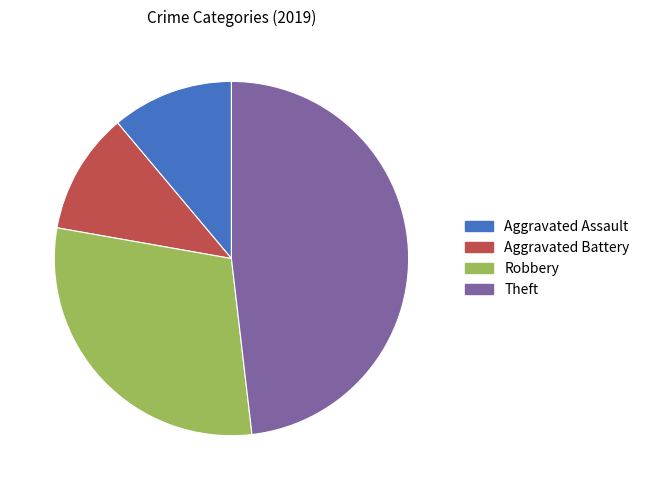

Does Aggravated Battery represent more than half of the total?

No